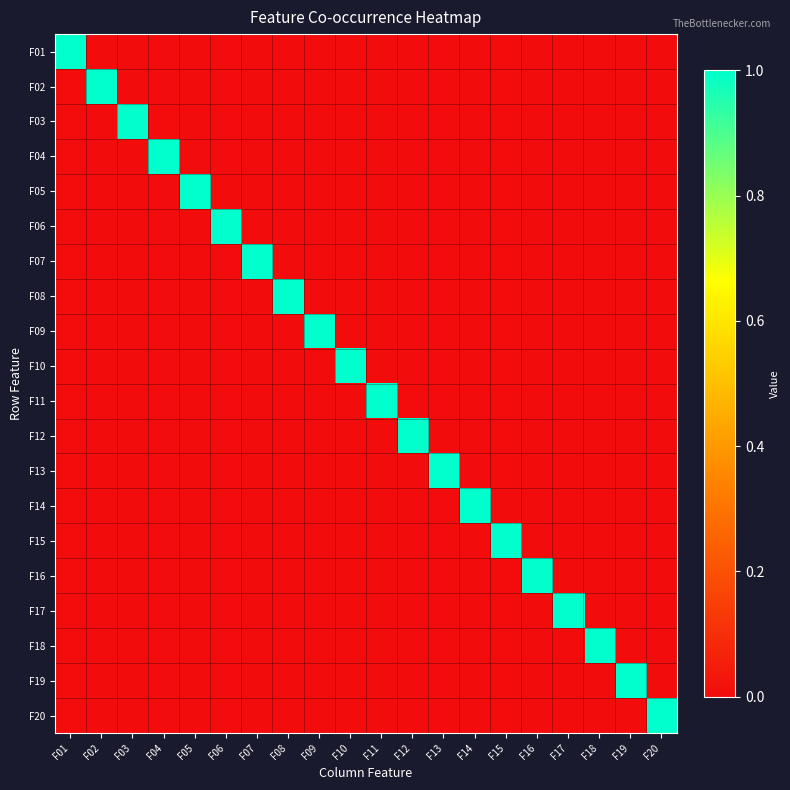

How many series are shown in this chart?

20